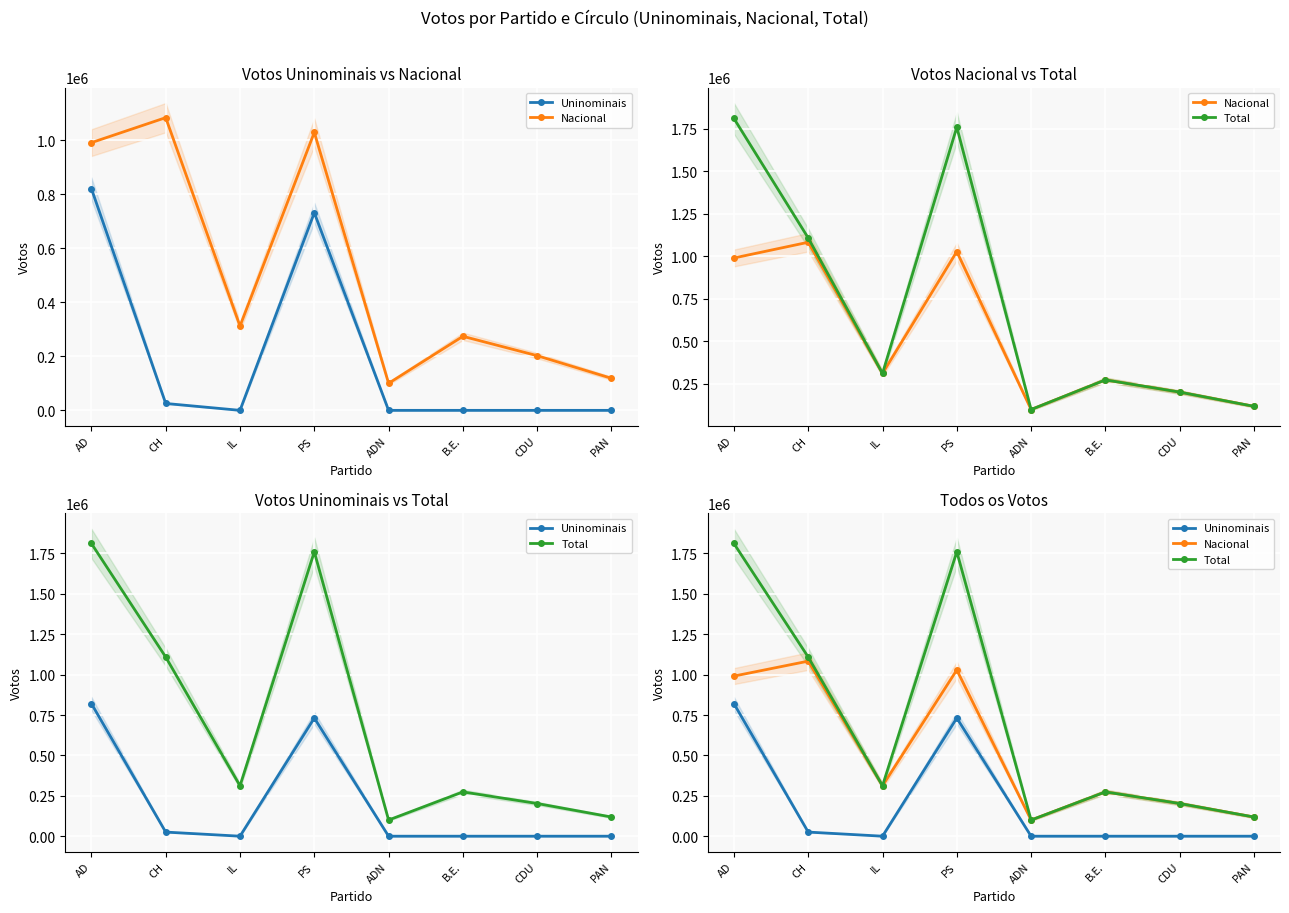

True or false: Uninominais and Total cross at least once.

False